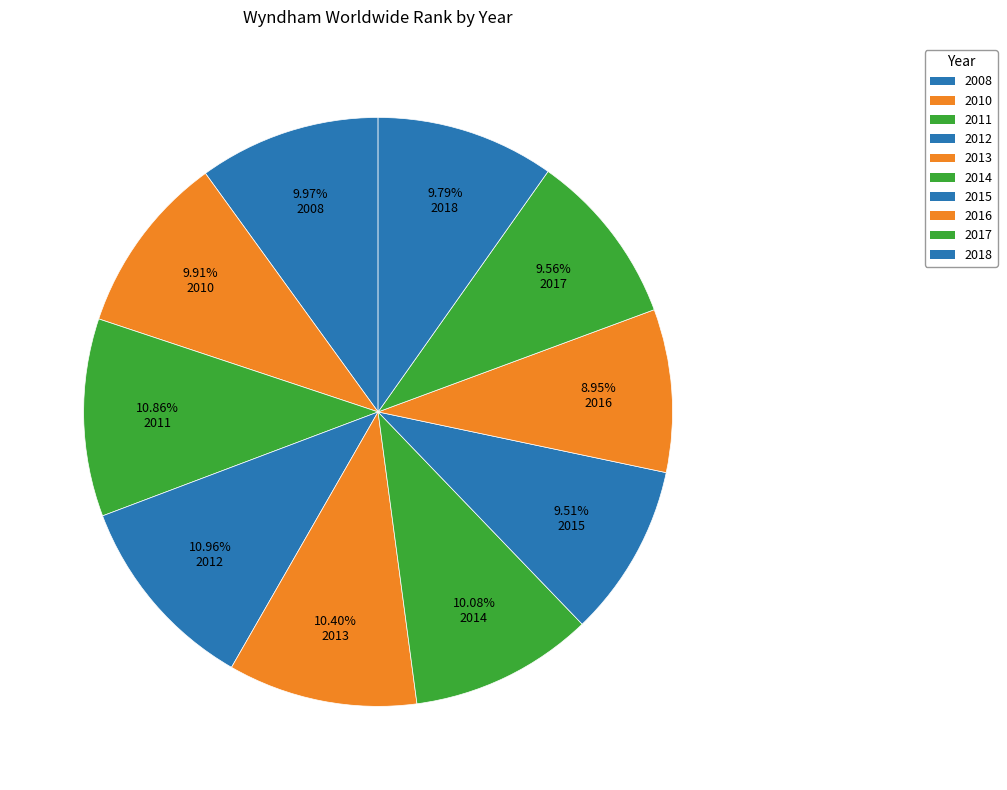

Combined, what portion of the pie is 2012 and 2016?

19.9%